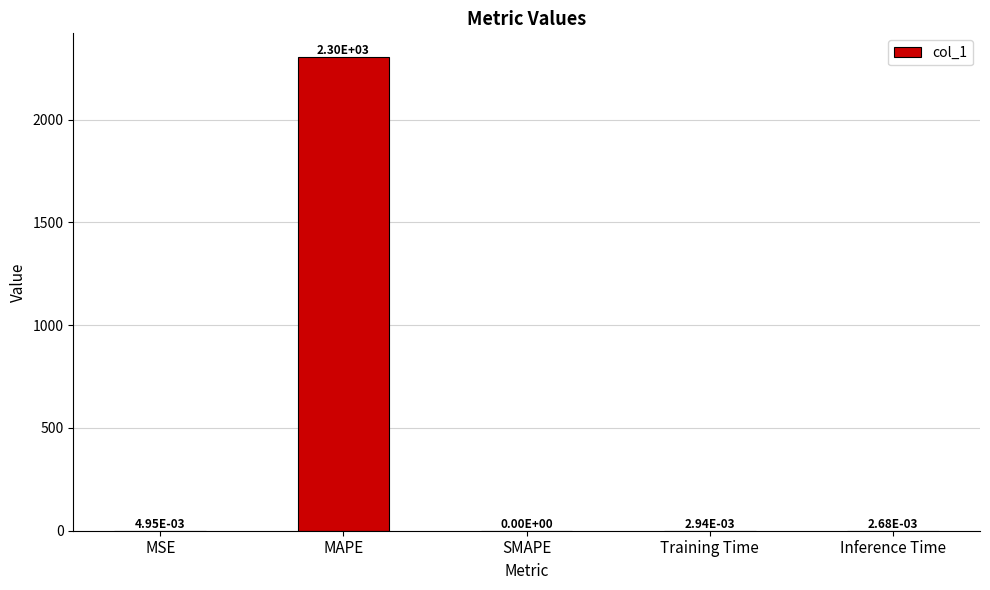

The chart shows a value of 2305.0 at MAPE. True or false?

True